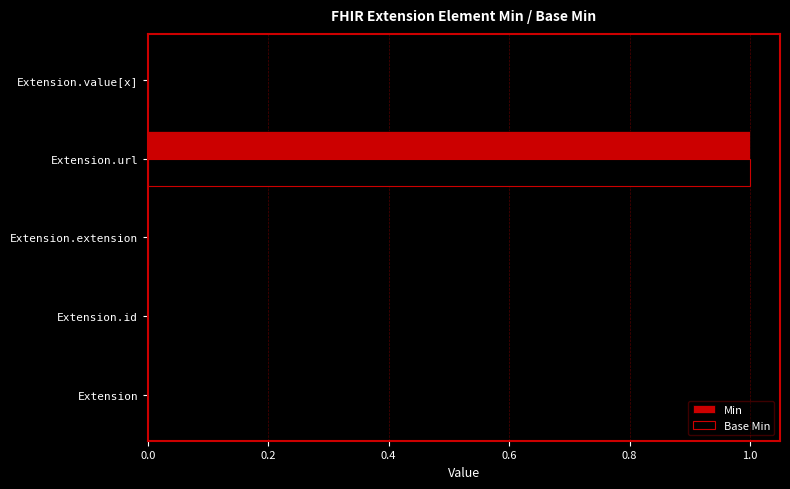

At which category is the sum across all series the highest?

Extension.url